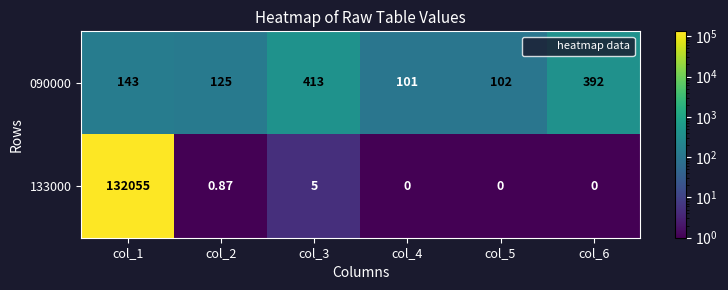

Which series has the largest total across all categories?

133000